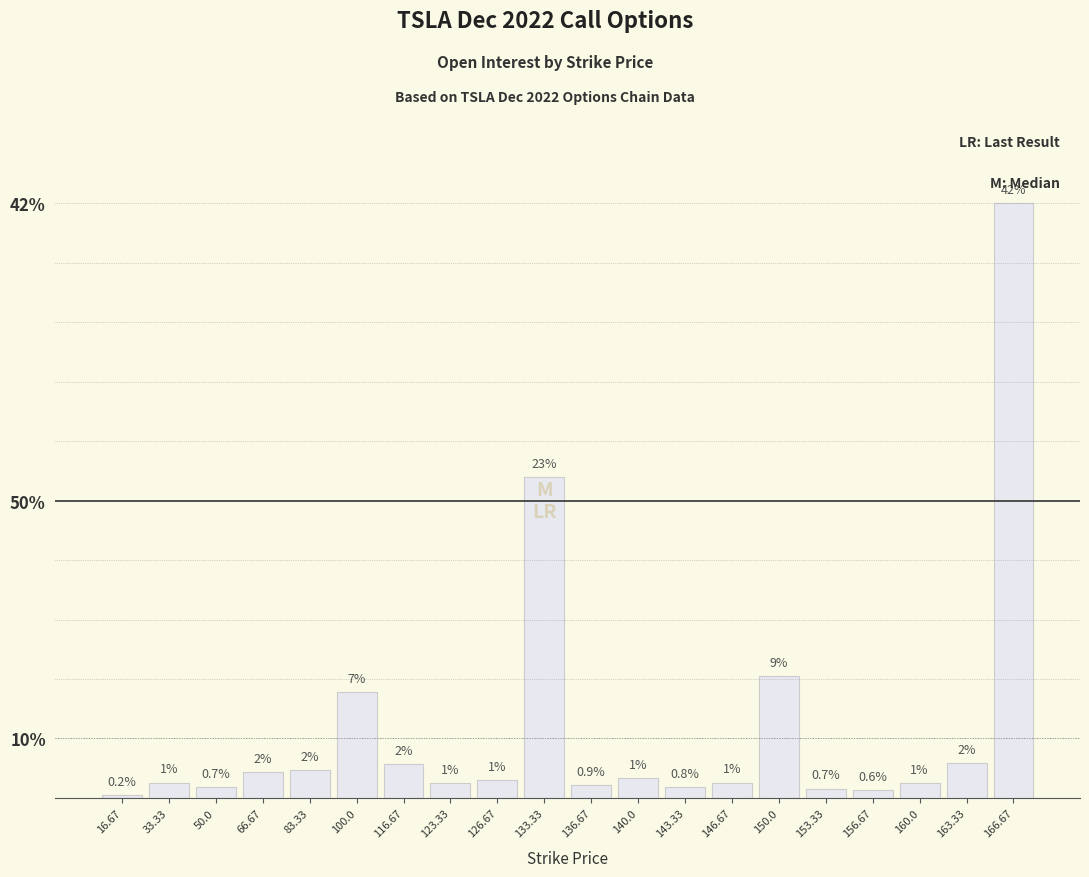

Are the bars horizontal?

No